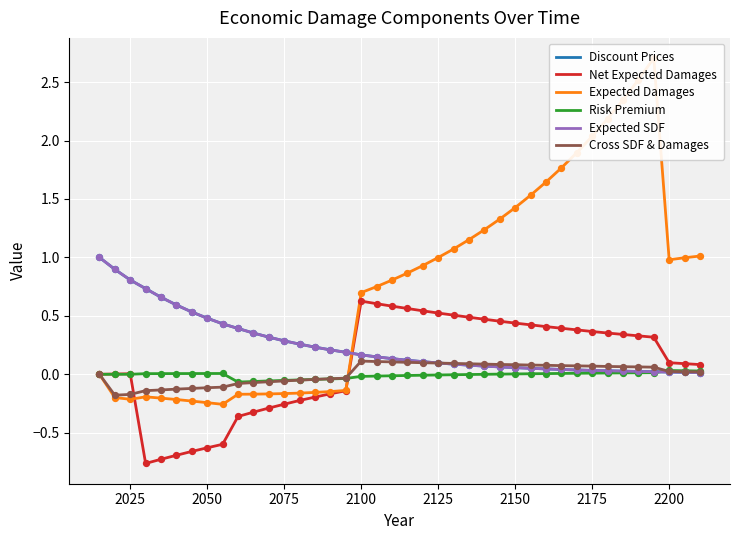

Which series reaches the minimum Y coordinate?

Net Expected Damages